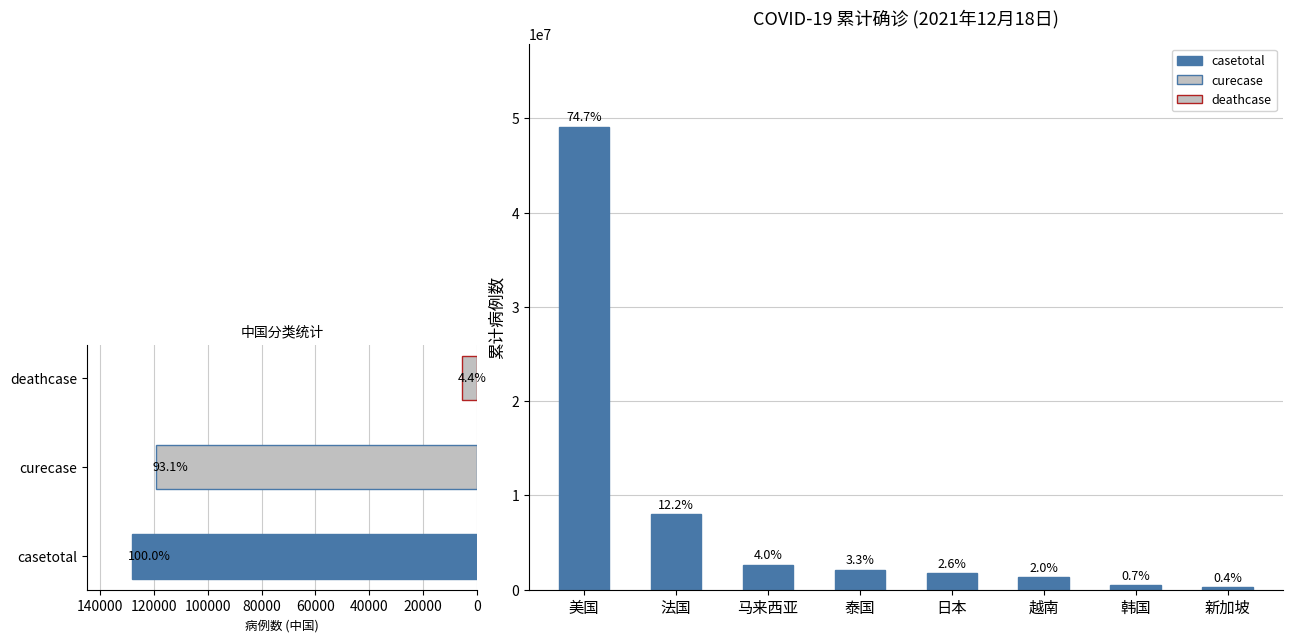

What is the sum of all values?

65685177